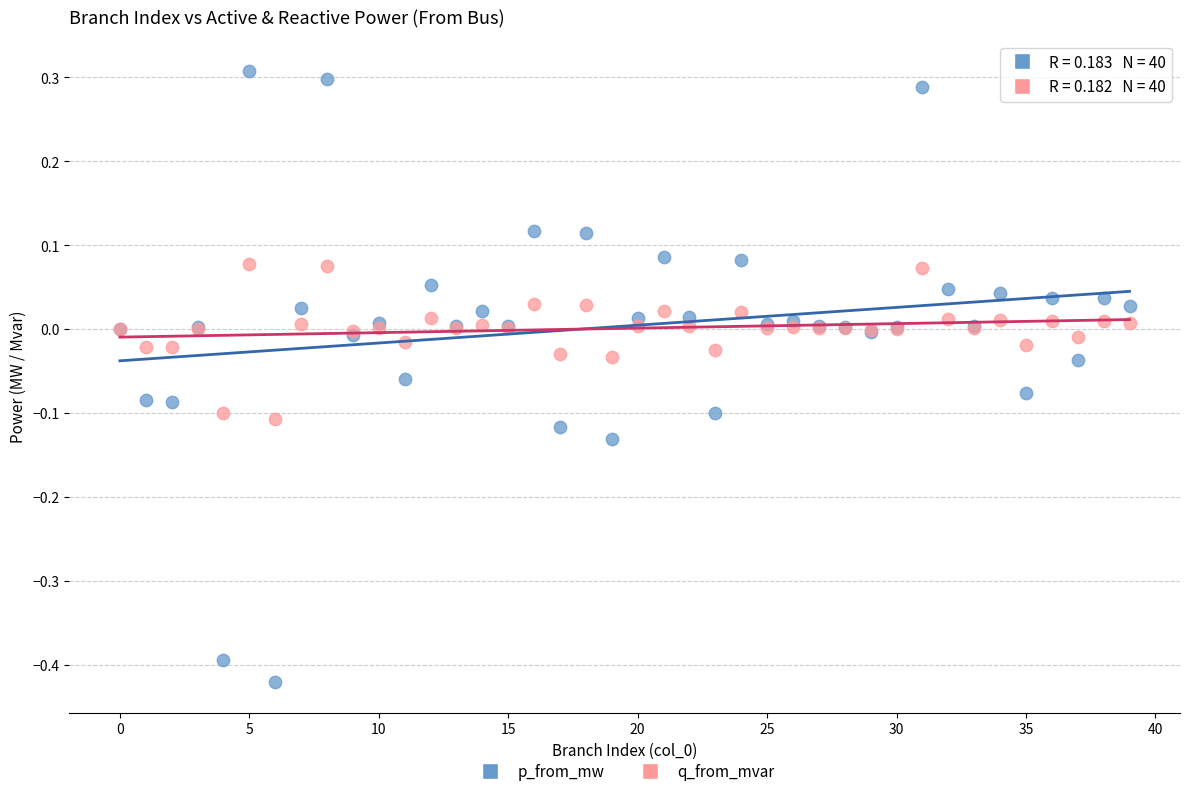

Which series contains the highest Y value?

p_from_mw